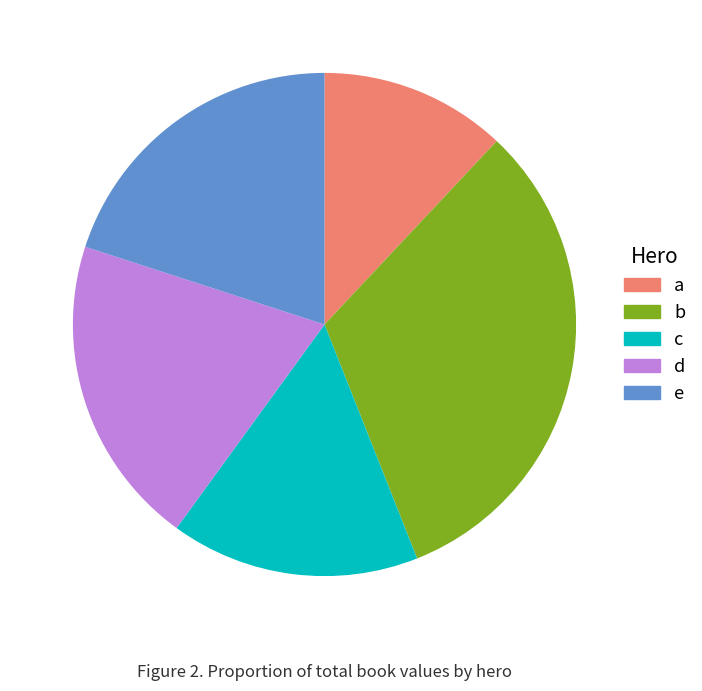

Which slice is the largest?

b